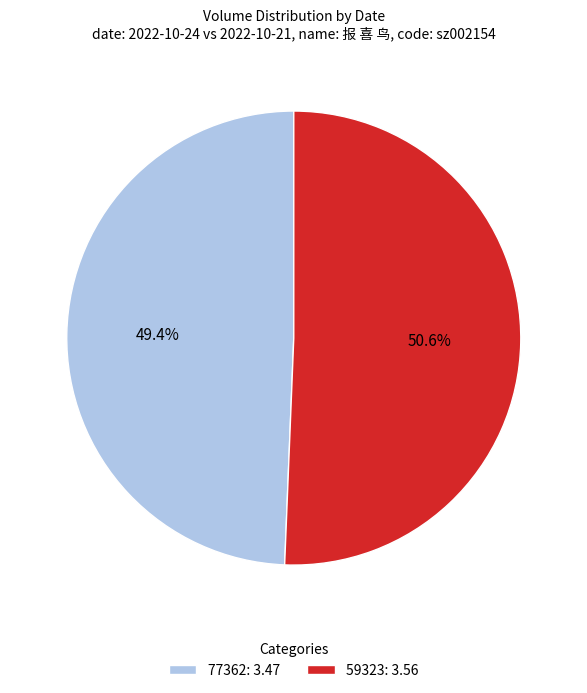

How many segments does this pie chart have?

2